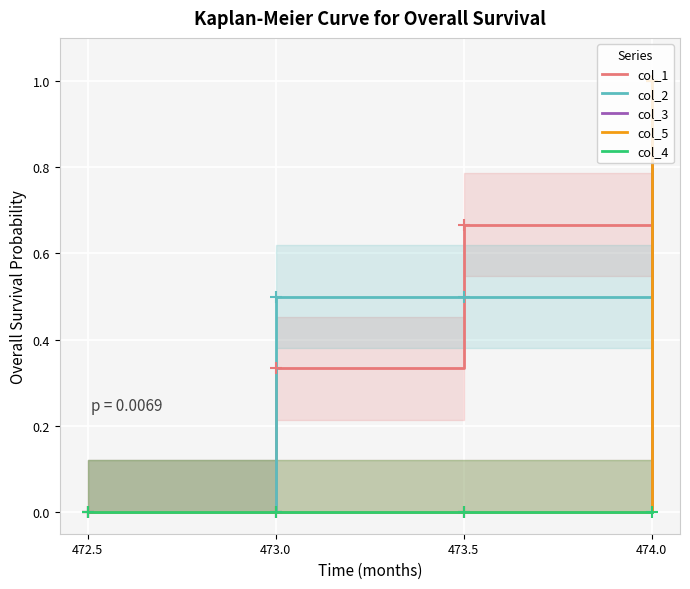

True or false: col_2 and col_4 cross at least once.

False